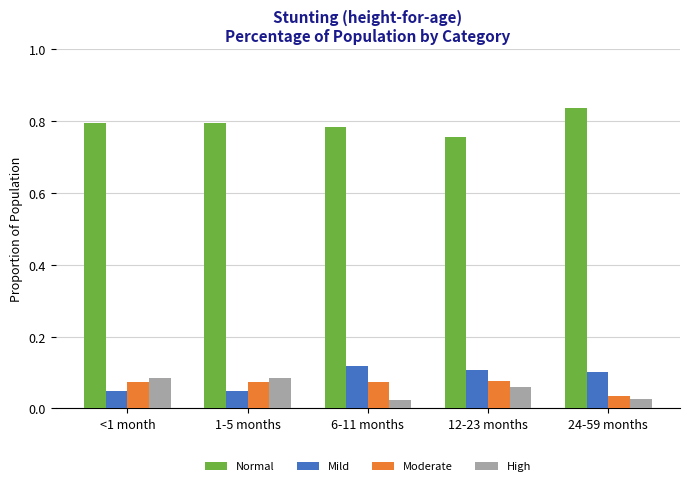

Are the bars grouped side by side (vs. stacked)?

Yes